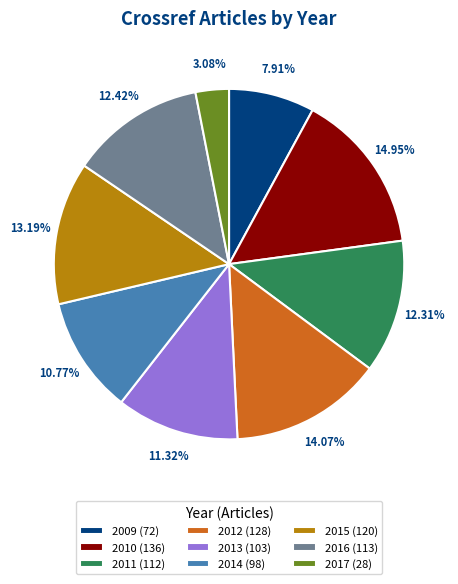

Is 2011 (112) the majority of the pie?

No